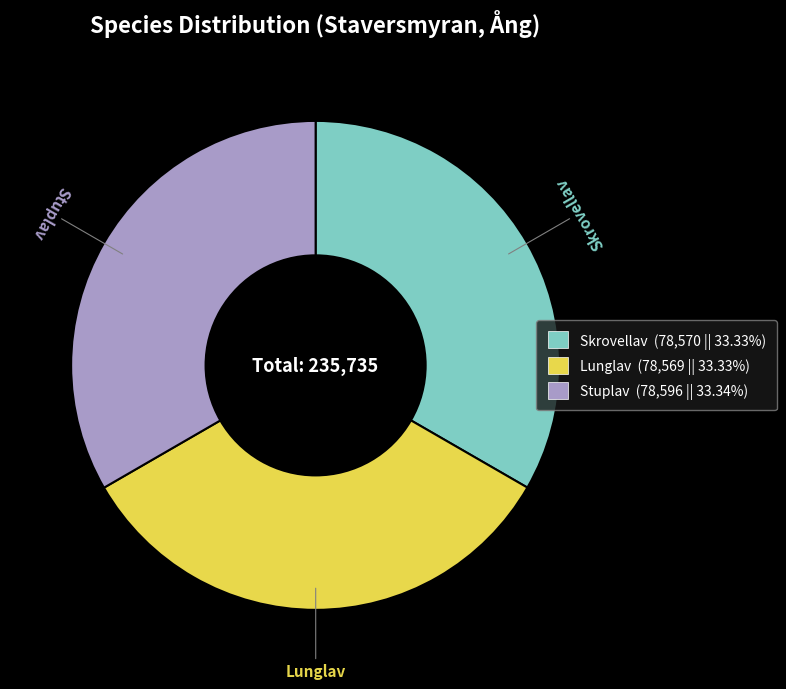

Count the number of slices in the pie.

3